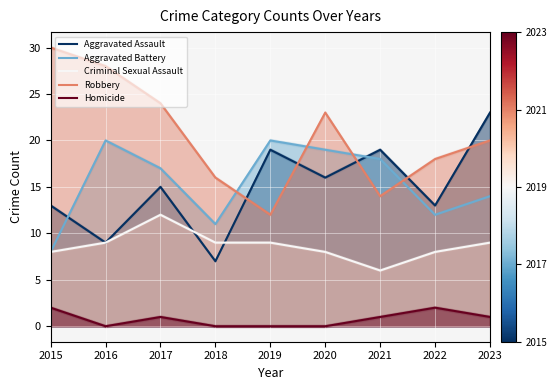

What is the sum of all Robbery values?

185